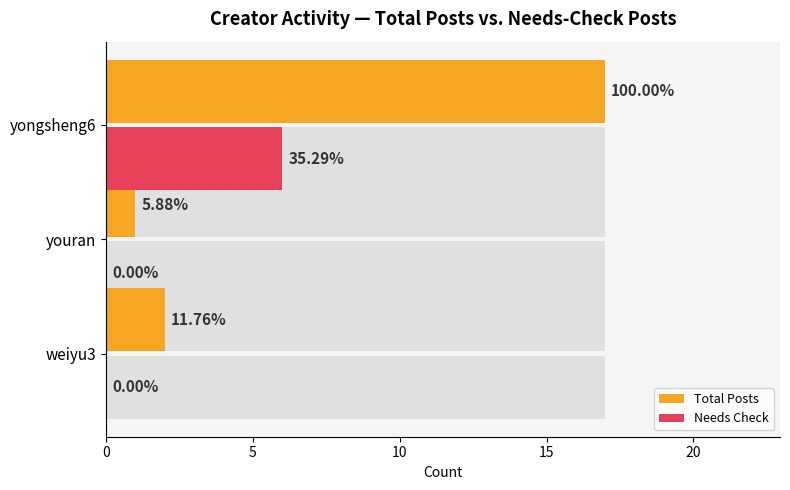

What is the difference between the highest and lowest values at youran?

1